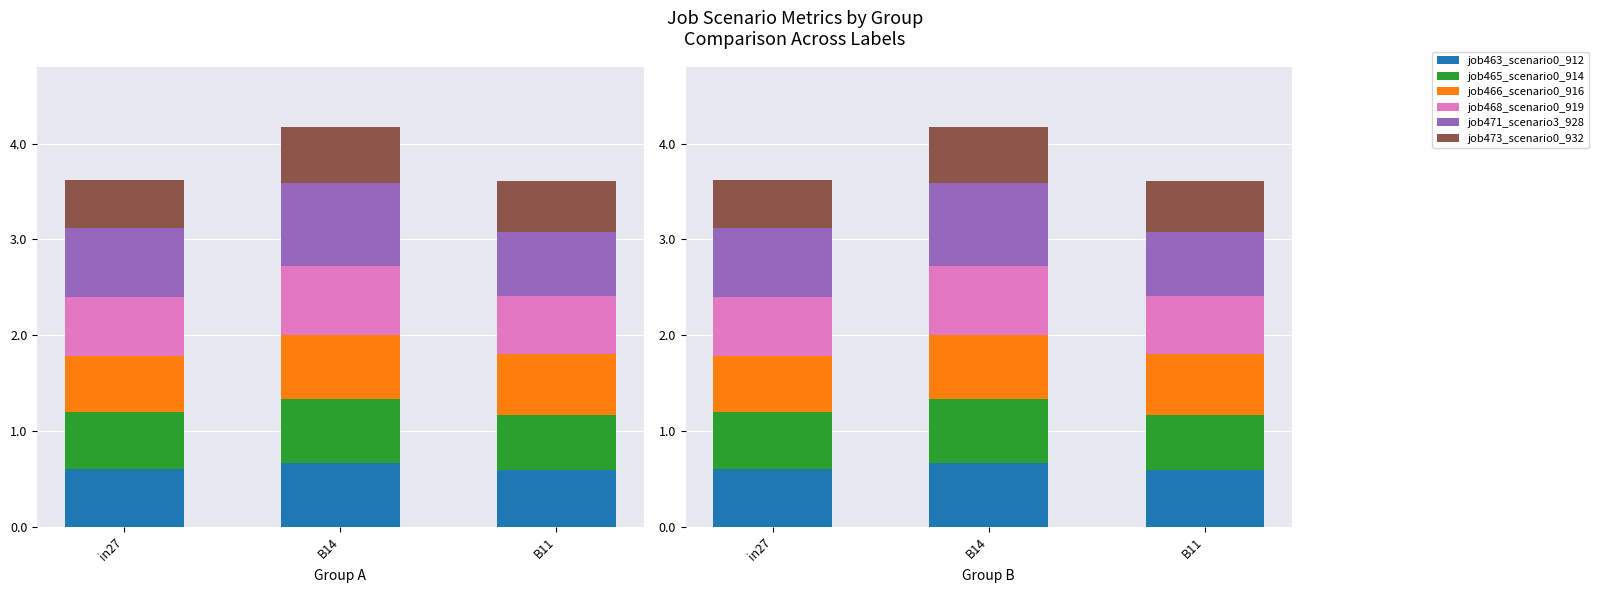

Which series changed the most between B14 and B11?

job471_scenario3_928